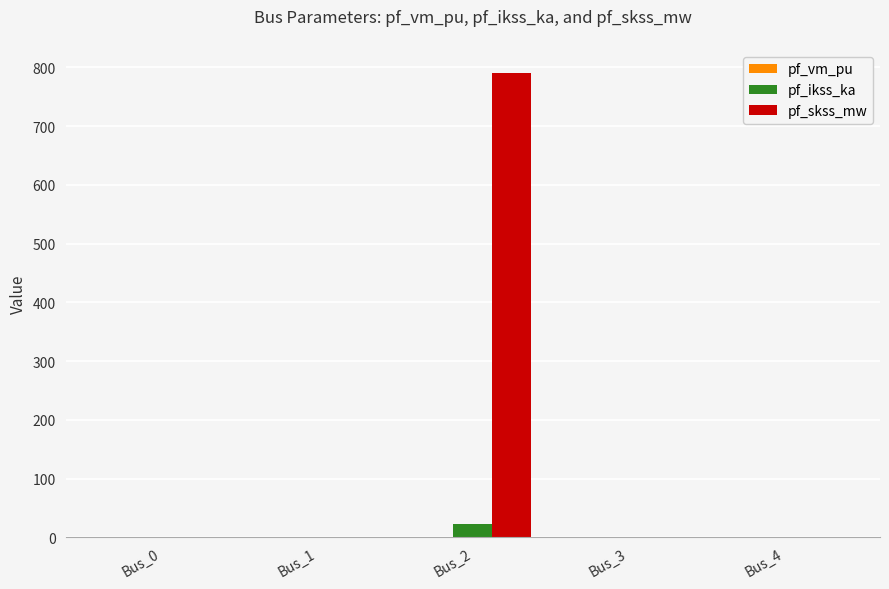

What is the sum of all pf_ikss_ka values?

22.8